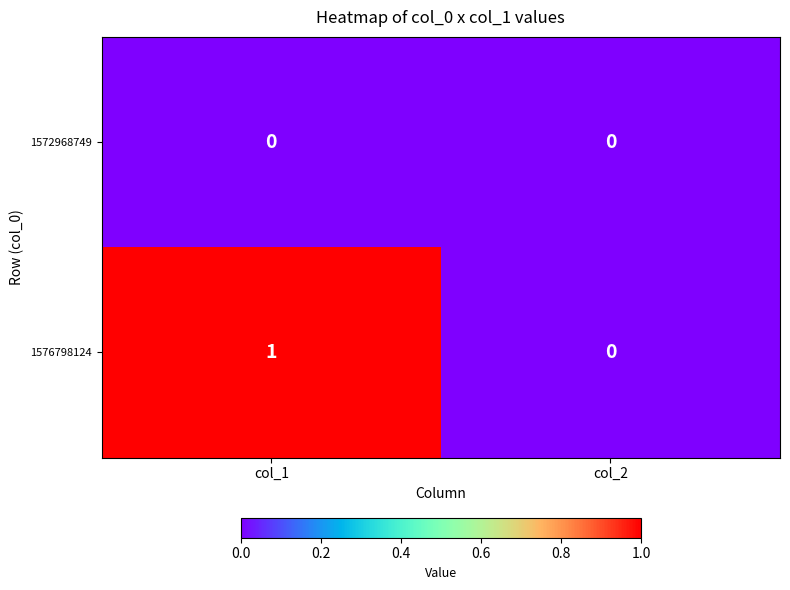

Reading left to right, list all the values displayed in this chart.

1572968749: 0	0
1576798124: 1	0